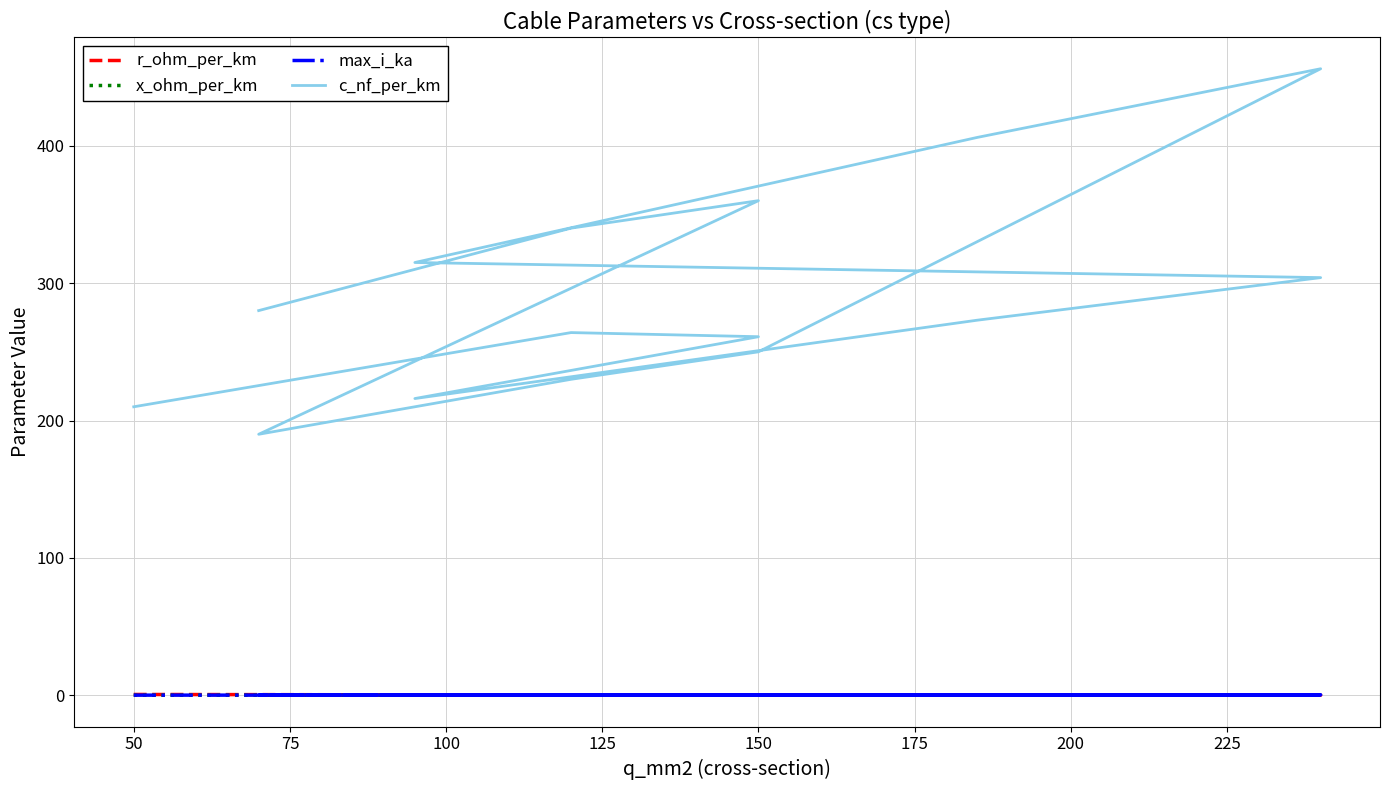

What is the smallest value displayed?

0.1